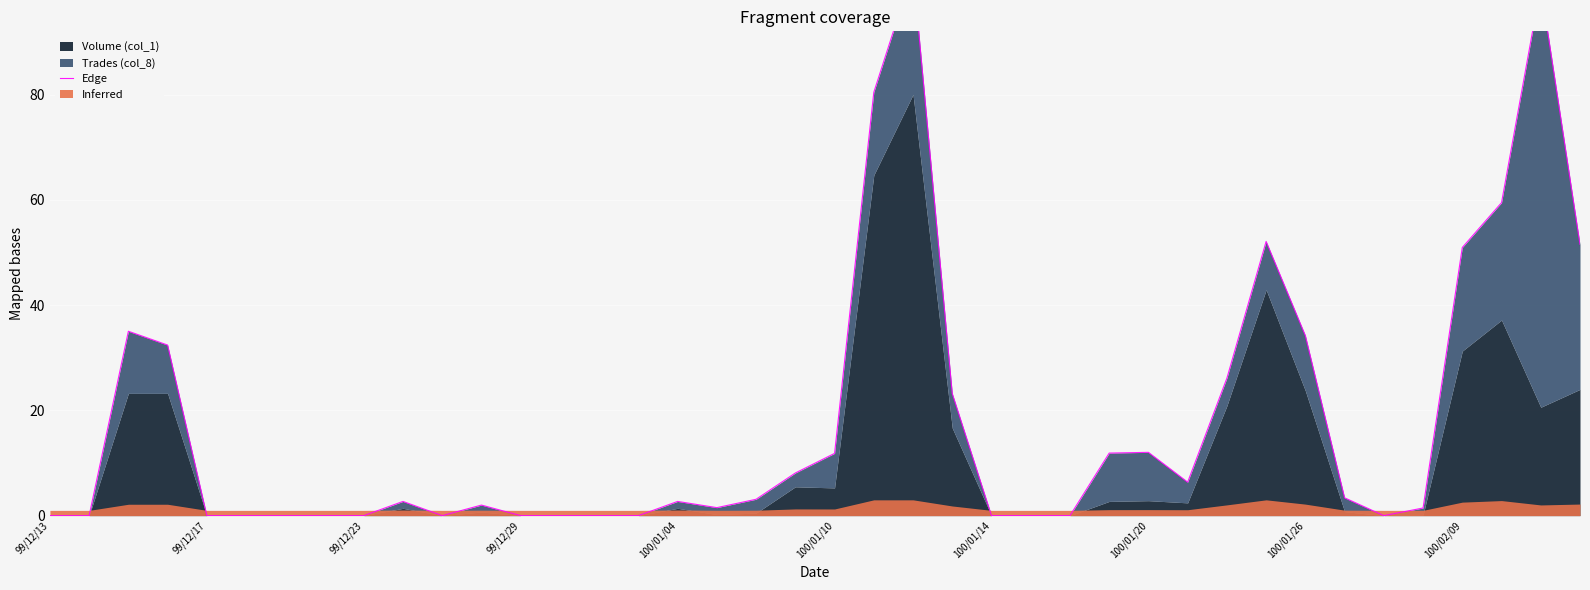

At which category does the chart reach its minimum across all series?

99/12/13